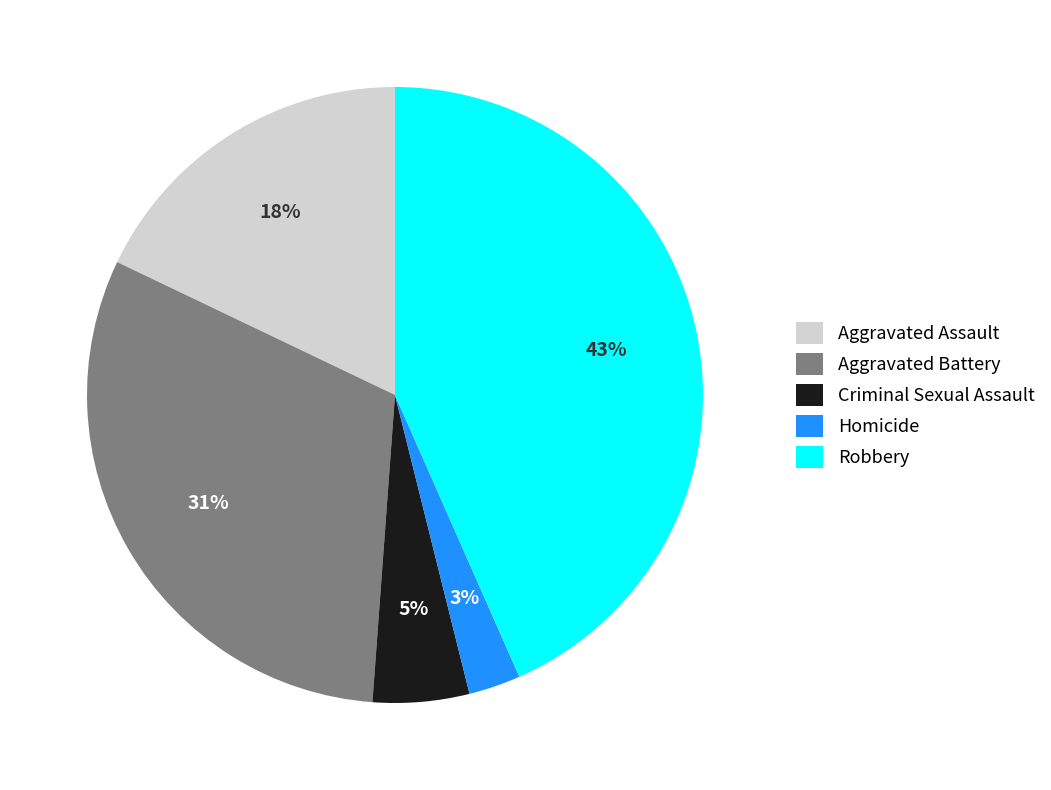

How many slices are in this pie chart?

5